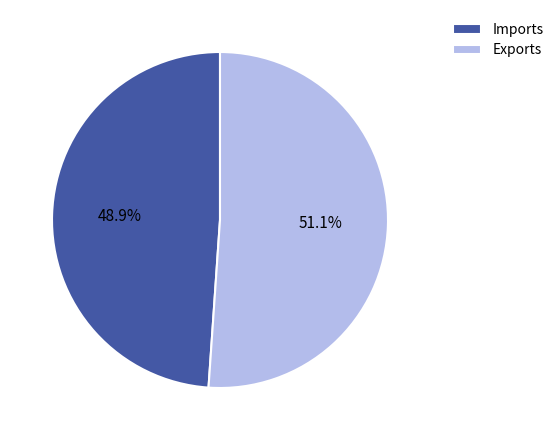

Does Exports represent more than half of the total?

Yes